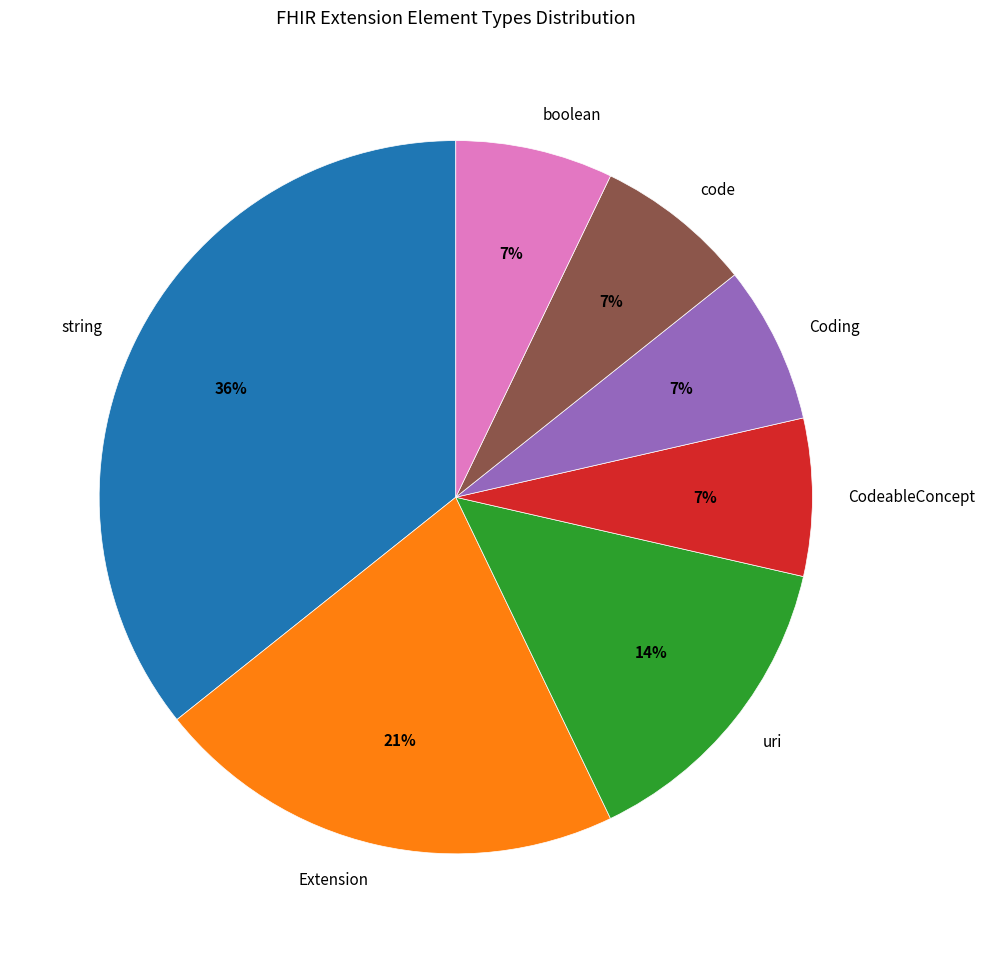

Is it true that code is 7% of the pie?

True